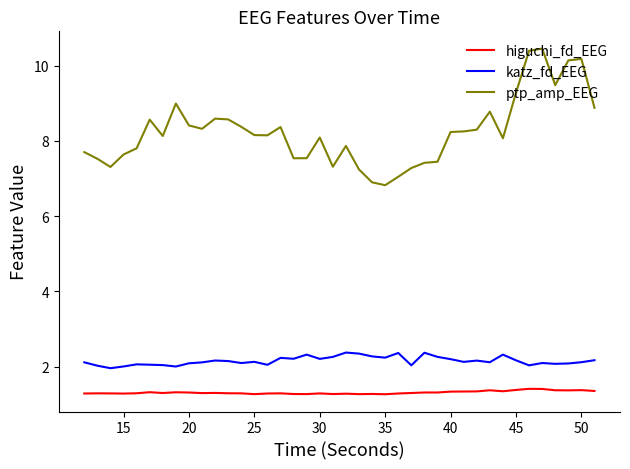

What is the highest value of the ptp_amp_EEG series?

10.5